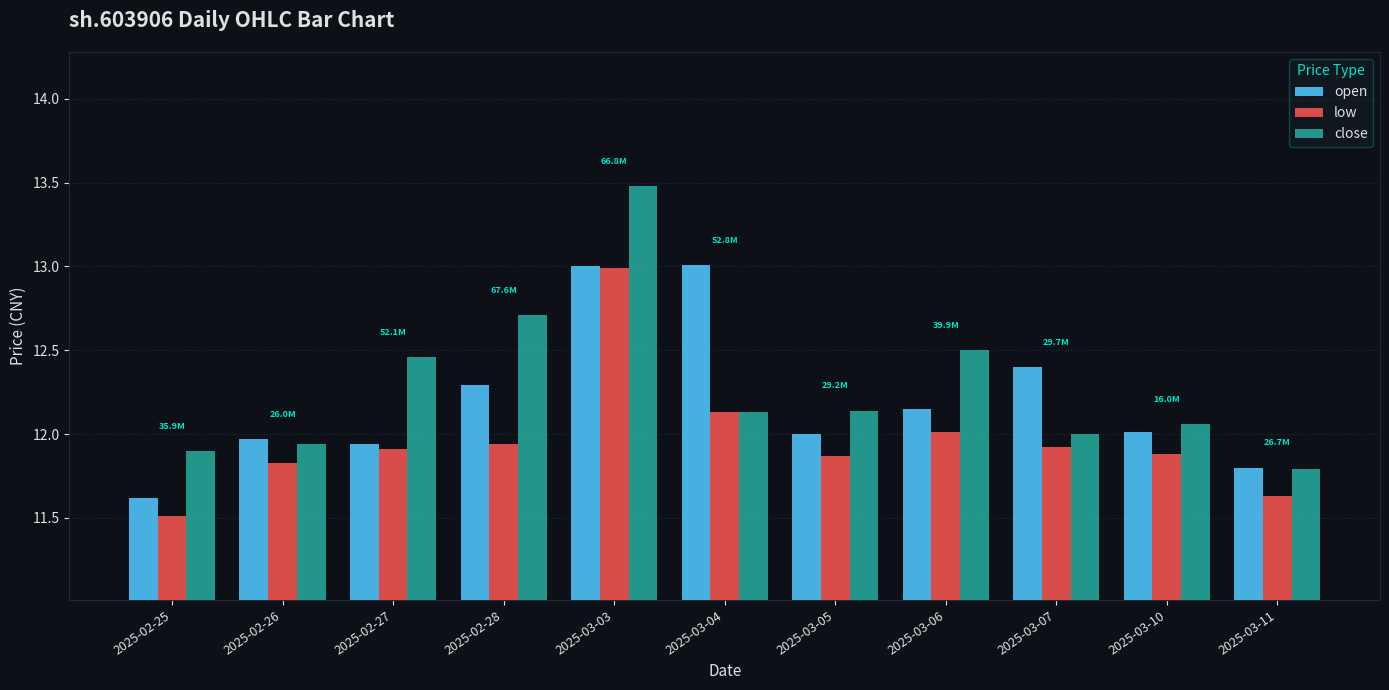

Rank the series at 2025-02-28 from highest to lowest value.

close, open, low